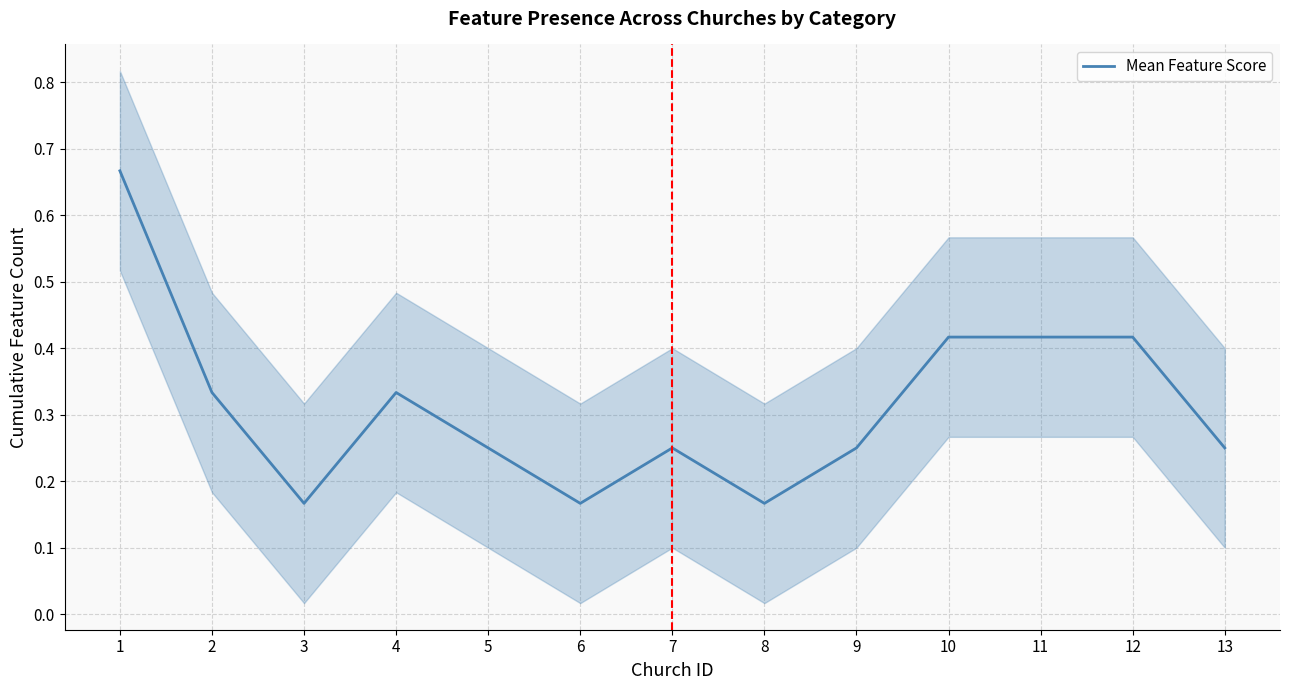

Reading right to left, what are all the values shown in this chart?

0.2	0.4	0.4	0.4	0.2	0.2	0.2	0.2	0.2	0.3	0.2	0.3	0.7